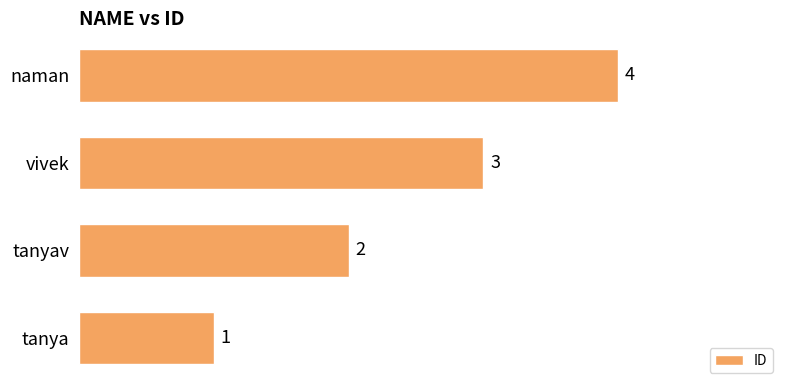

What is the difference between the maximum and minimum values?

3